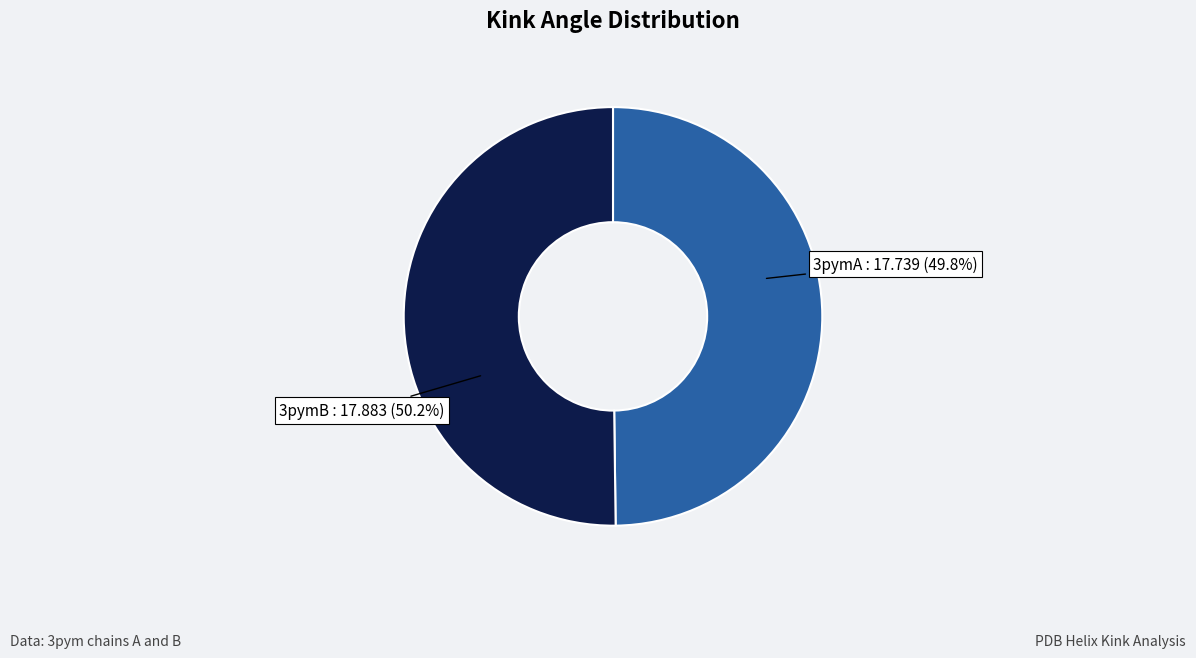

Is there any slice that represents more than half of the pie?

Yes